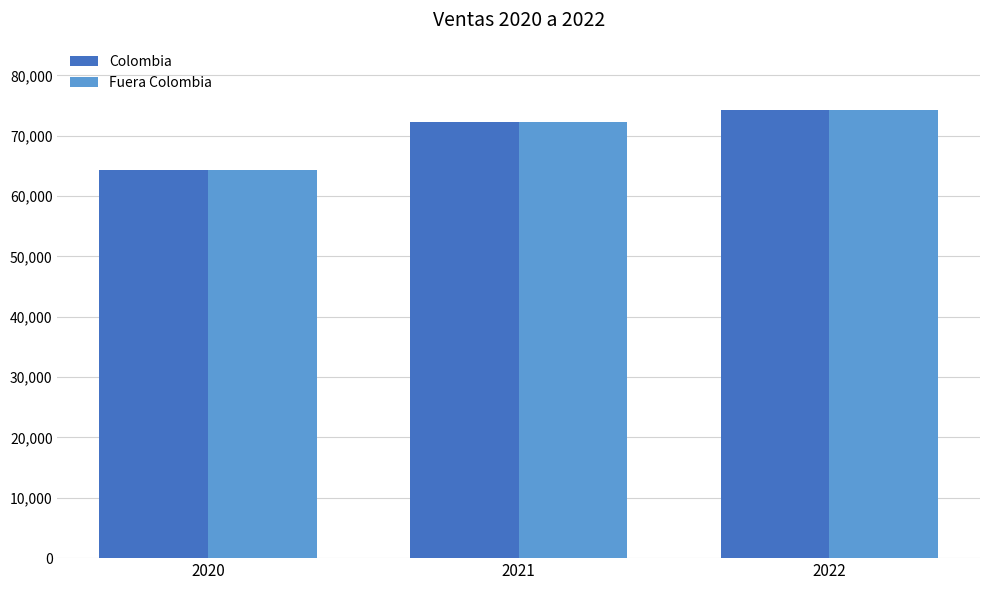

What are all the series names shown in the legend?

Colombia, Fuera Colombia